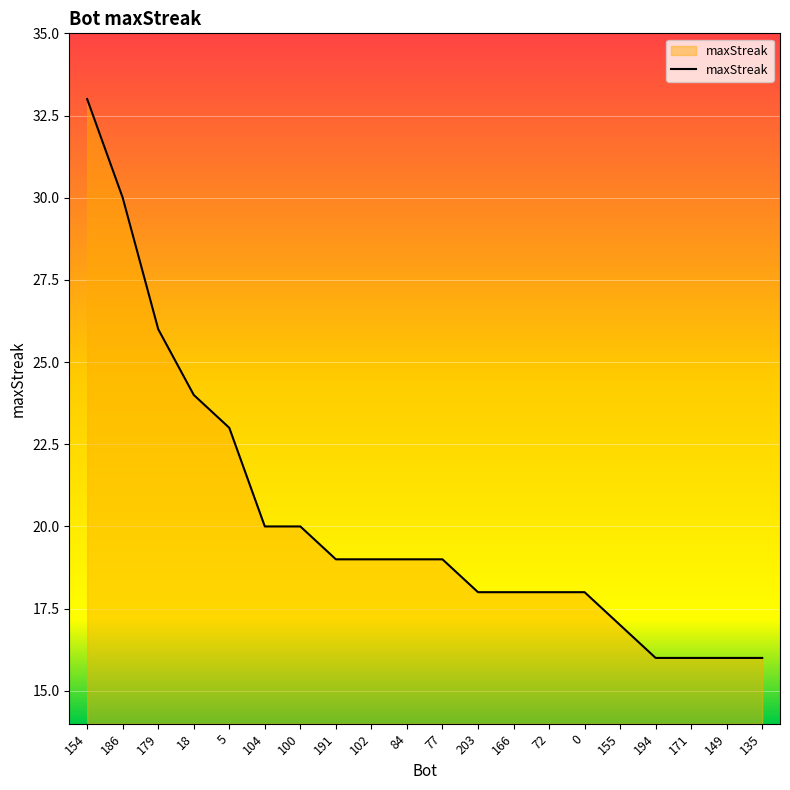

What is the difference between the values at 5 and 72?

5